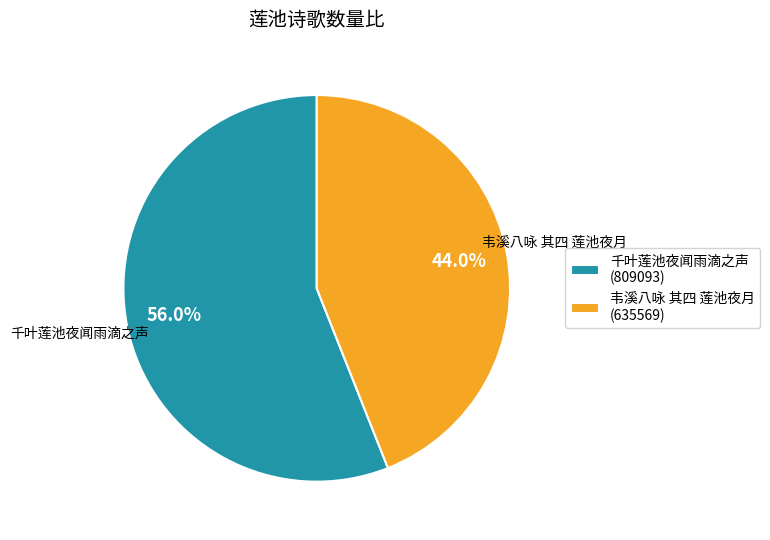

Which slice is the largest?

千叶莲池夜闻雨滴之声